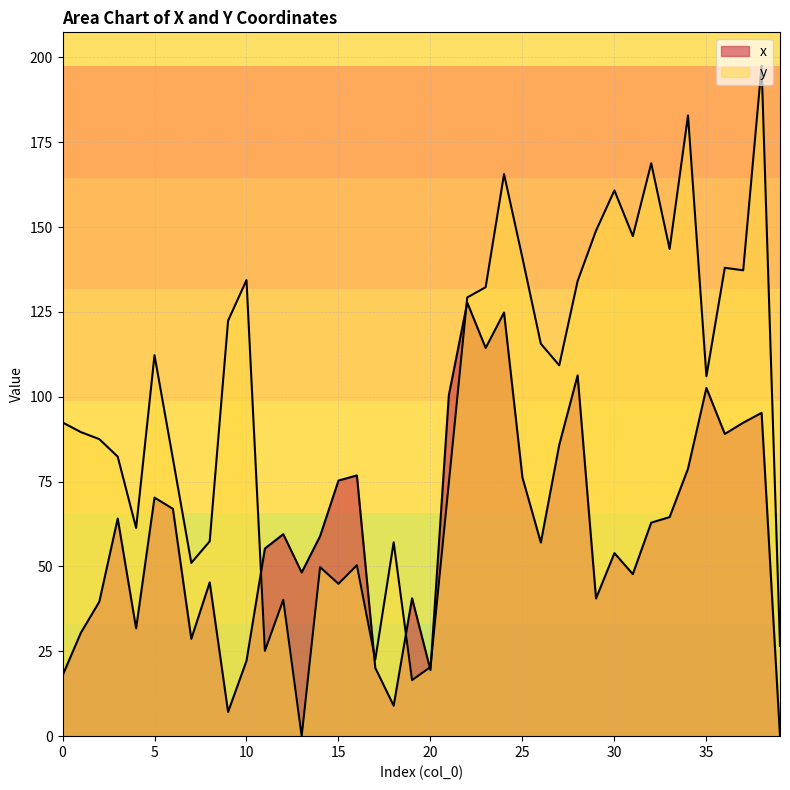

Reading left to right, transcribe all the data shown in this chart.

x: 17.8	30.5	39.6	64.1	31.8	70.3	67.0	28.7	45.3	7.1	22.2	55.3	59.5	48.2	58.9	75.3	76.8	20.1	9.0	40.6	19.5	100.5	127.8	114.4	124.8	76.2	57.0	85.8	106.3	40.6	53.9	47.8	62.9	64.5	78.8	102.6	89.1	92.4	95.3	0.0
y: 92.4	89.6	87.5	82.4	61.3	112.3	81.8	51.1	57.4	122.4	134.4	25.1	40.2	0.0	49.8	44.9	50.4	22.5	57.1	16.5	20.4	74.7	129.3	132.3	165.6	140.9	115.6	109.3	134.1	149.0	160.8	147.3	168.8	143.5	182.9	106.0	138.0	137.3	197.5	26.6